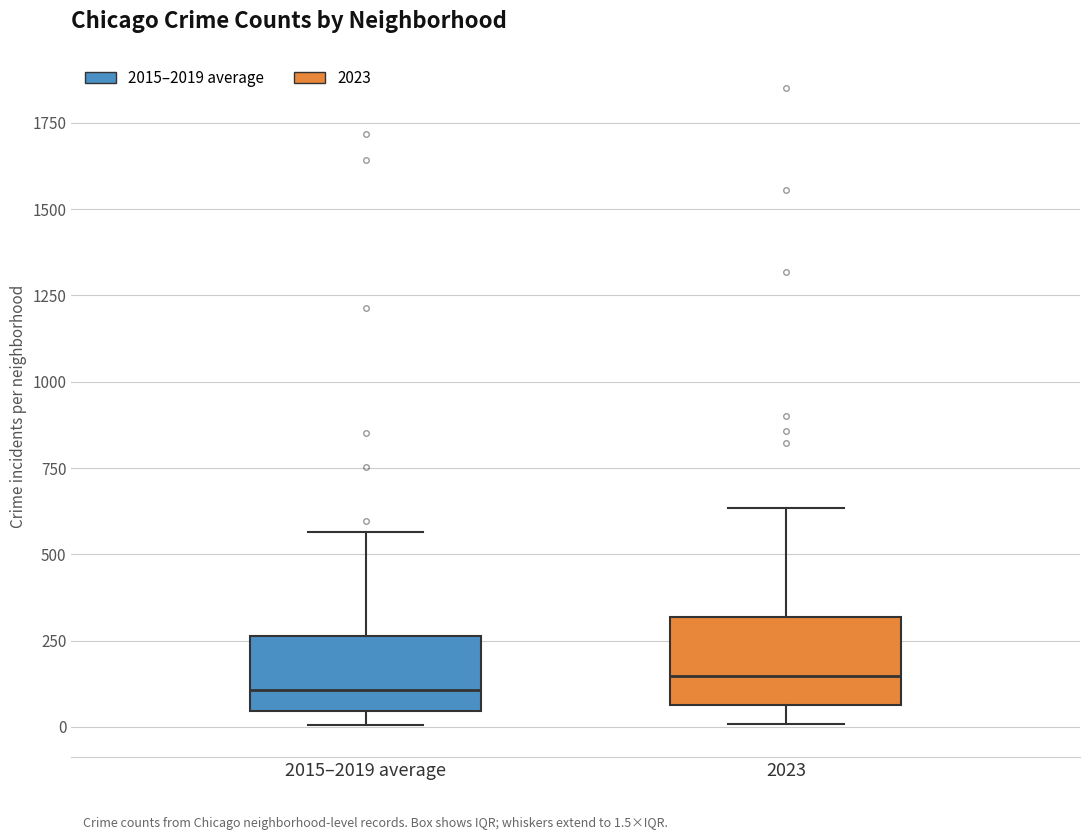

Reading left to right, transcribe this box plot: for each box, give where its median line is, the range the box spans, and where its two whiskers end, as read against the y-axis. The values are not printed on the chart, so give them approximately, as read against the axis.

2015–2019 average: median 100, box 50 to 250, whiskers 0 to 550
2023: median 150, box 50 to 300, whiskers 0 to 650